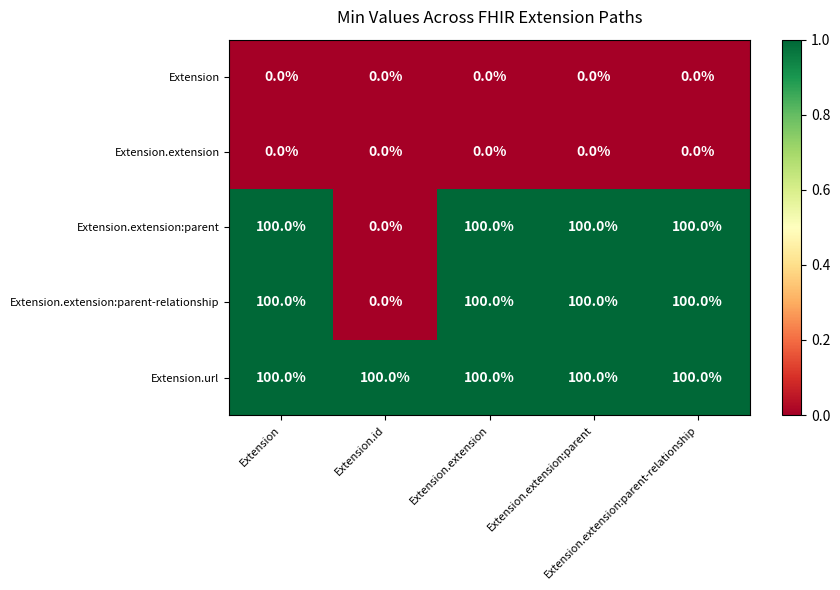

At how many categories does at least one series exceed 96?

5